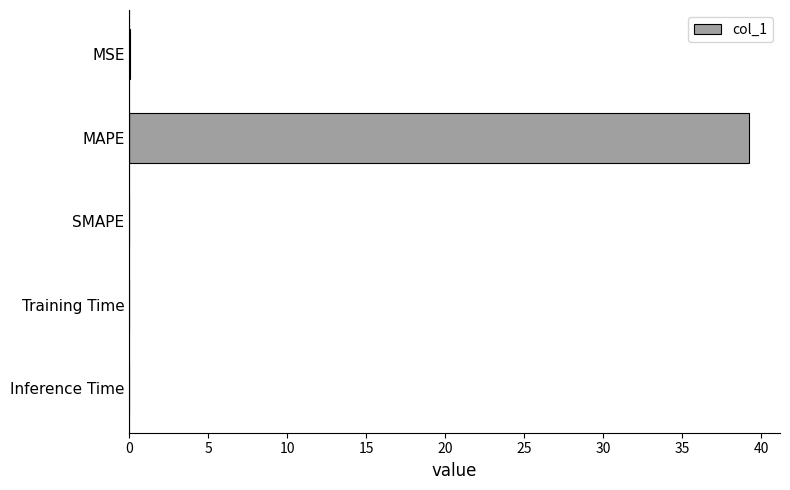

Is it true that the value at SMAPE is 0.0?

True